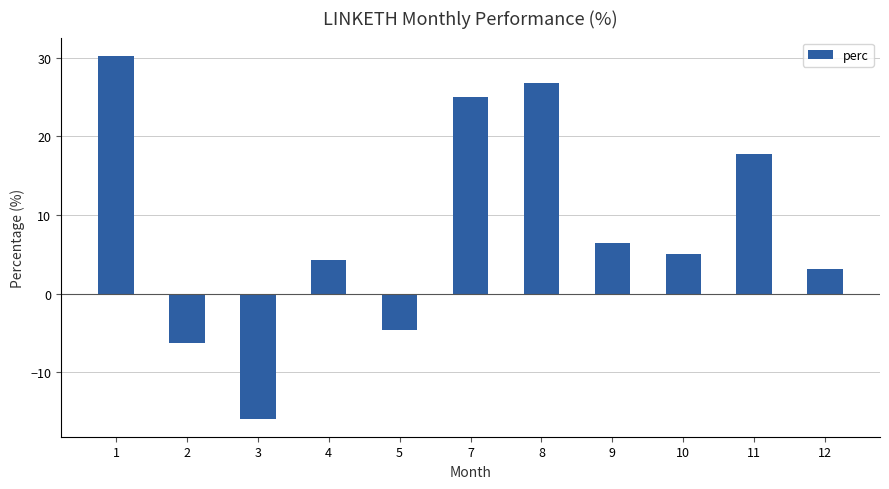

Reading left to right, list all the values displayed in this chart.

30.3	-6.3	-15.9	4.3	-4.6	25.0	26.8	6.5	5.1	17.8	3.2